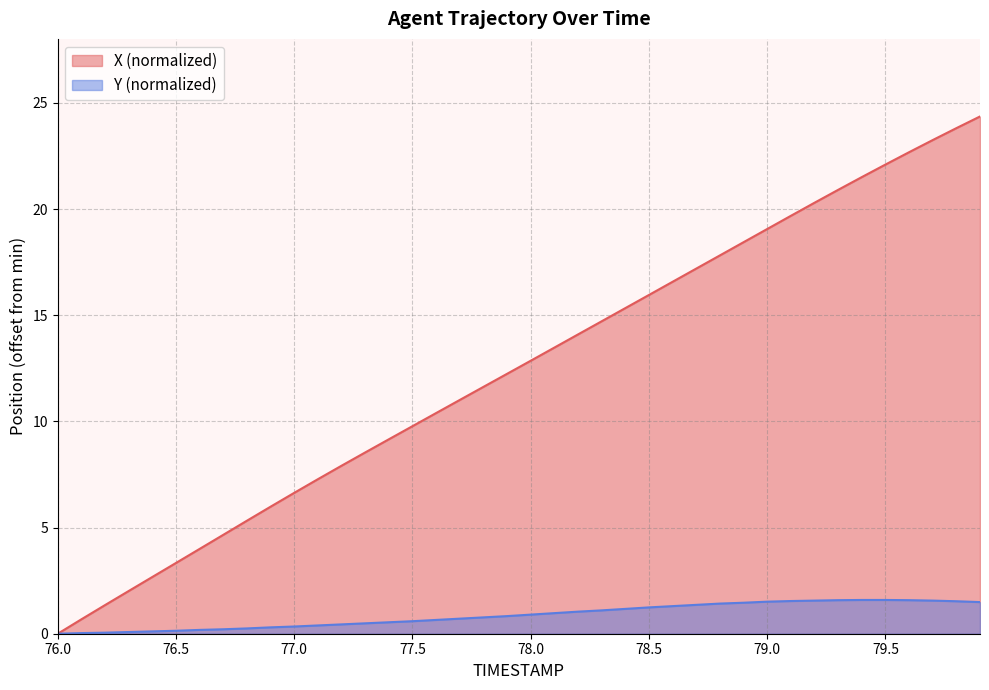

How many lines are shown in the chart?

2